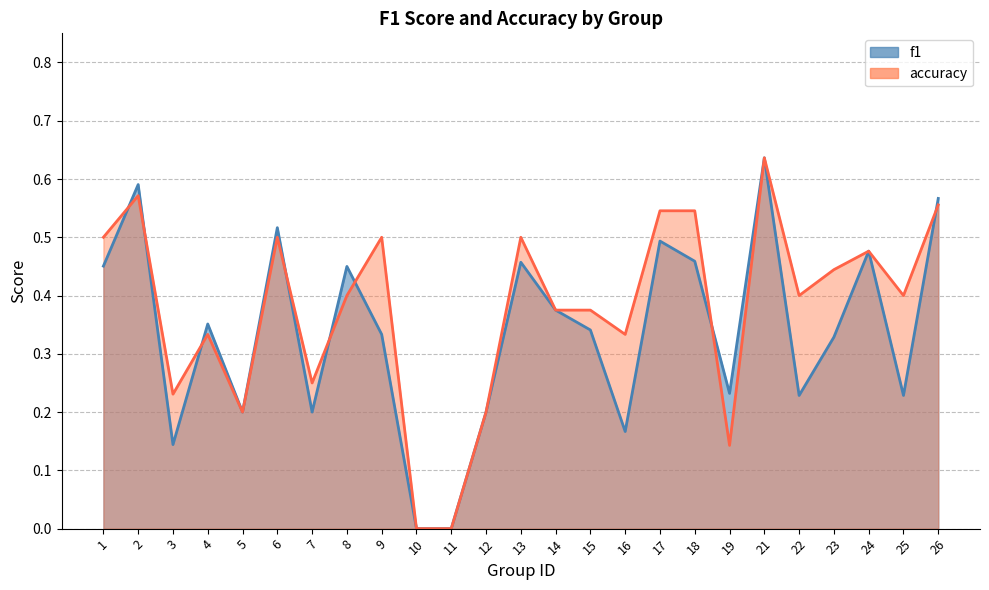

At which category is the sum across all series the highest?

21